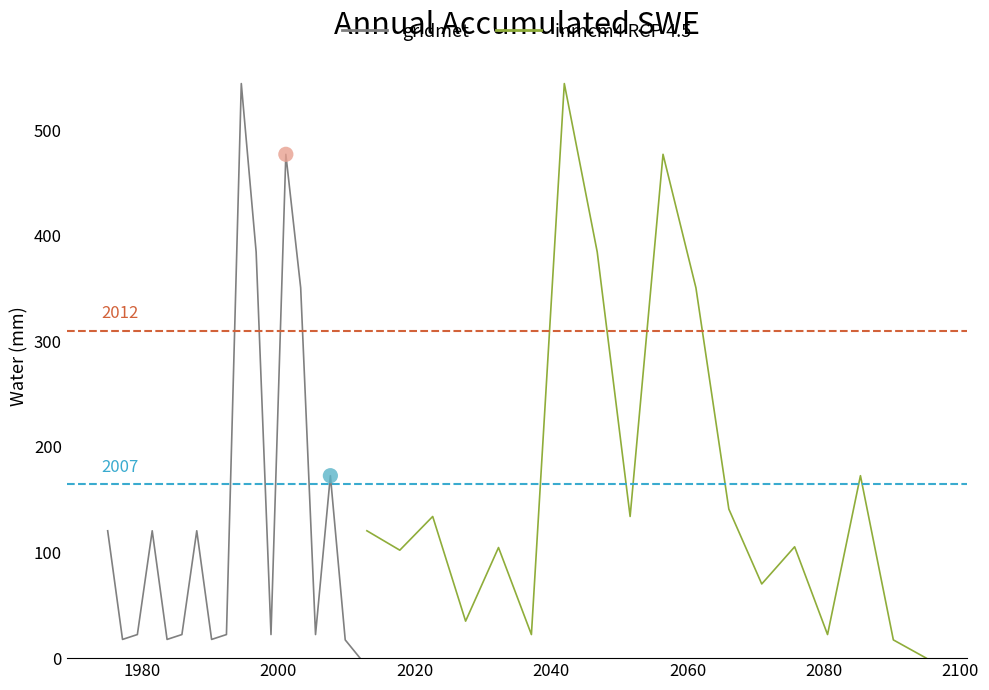

Is the value of gridmet at 15 greater than the value of inmcm4 RCP 4.5 at 10?

No